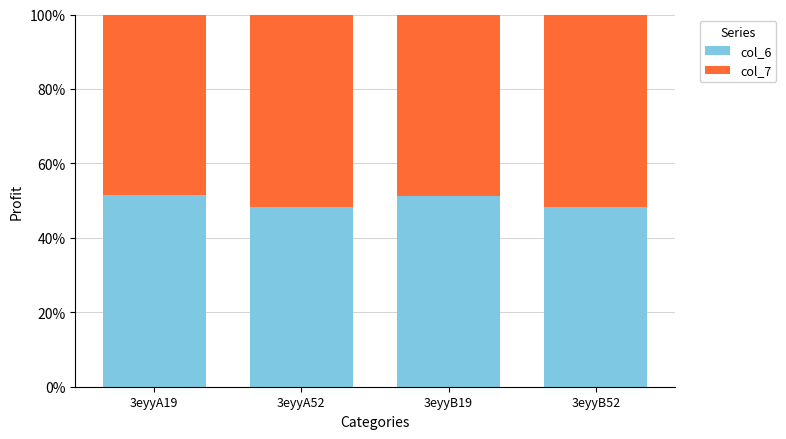

What is the highest value of the col_6 series?

51.6